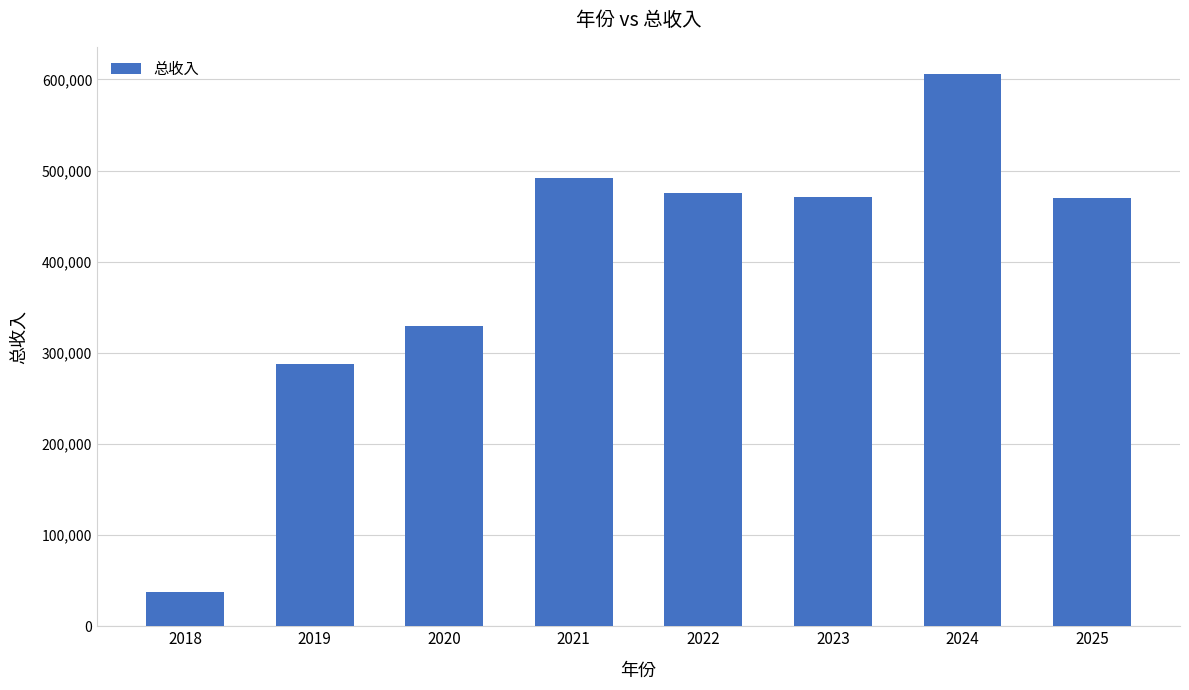

How many values exceed 470940?

4